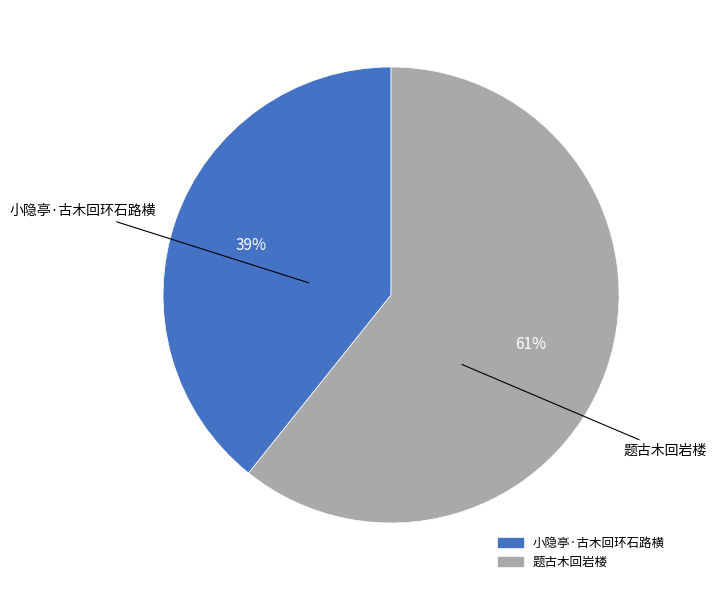

Which category has the smallest portion of the pie?

小隐亭·古木回环石路横